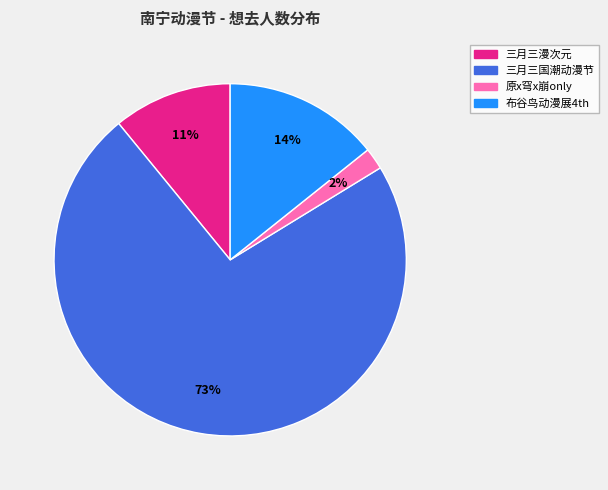

Is there a majority slice in this chart?

Yes